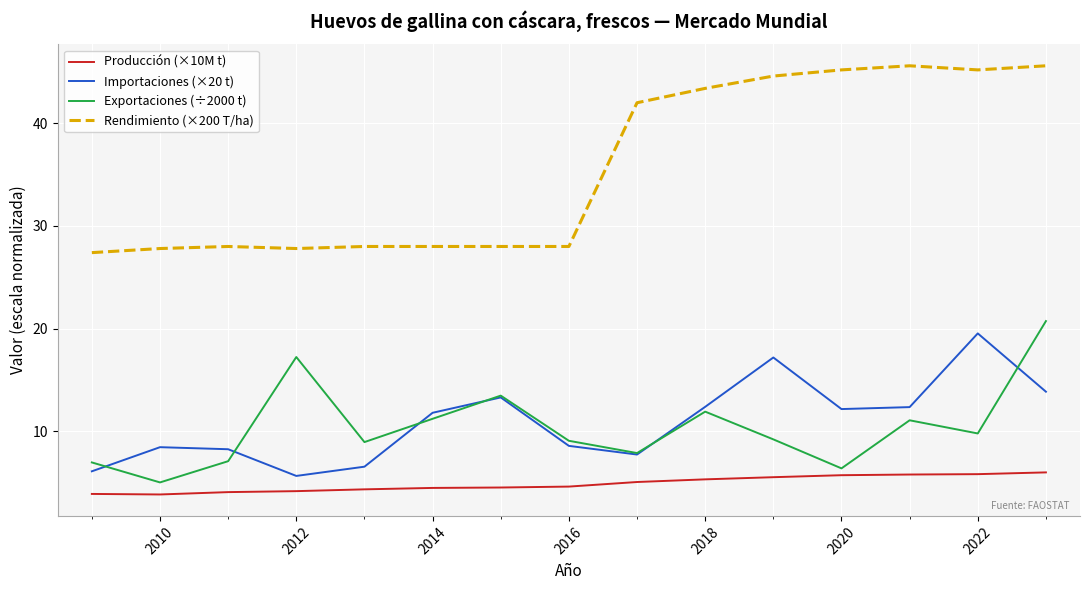

What is the minimum value shown in the chart?

3.8